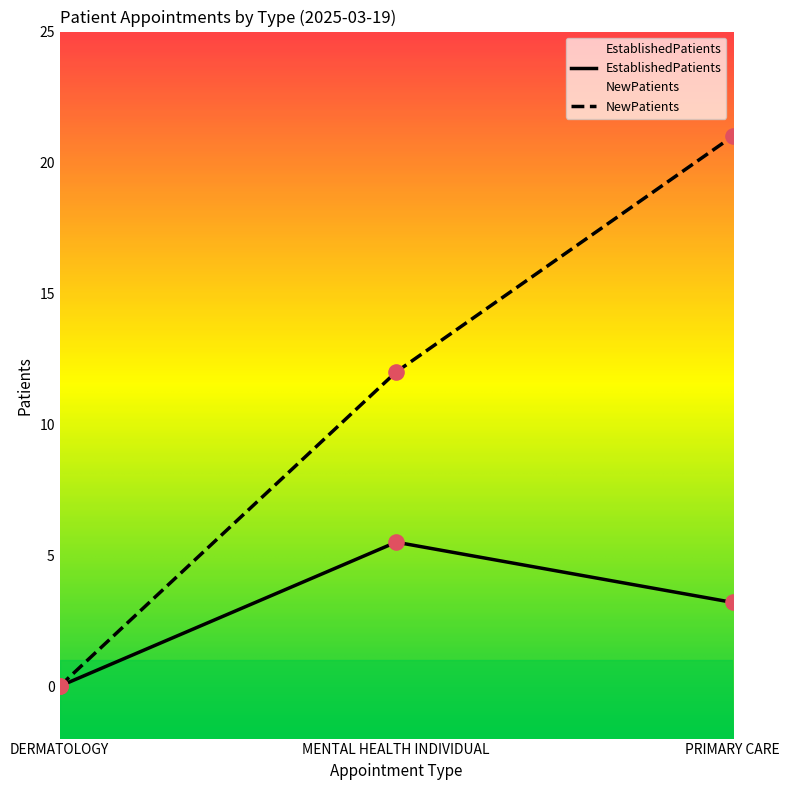

Which series reaches the minimum Y coordinate?

EstablishedPatients